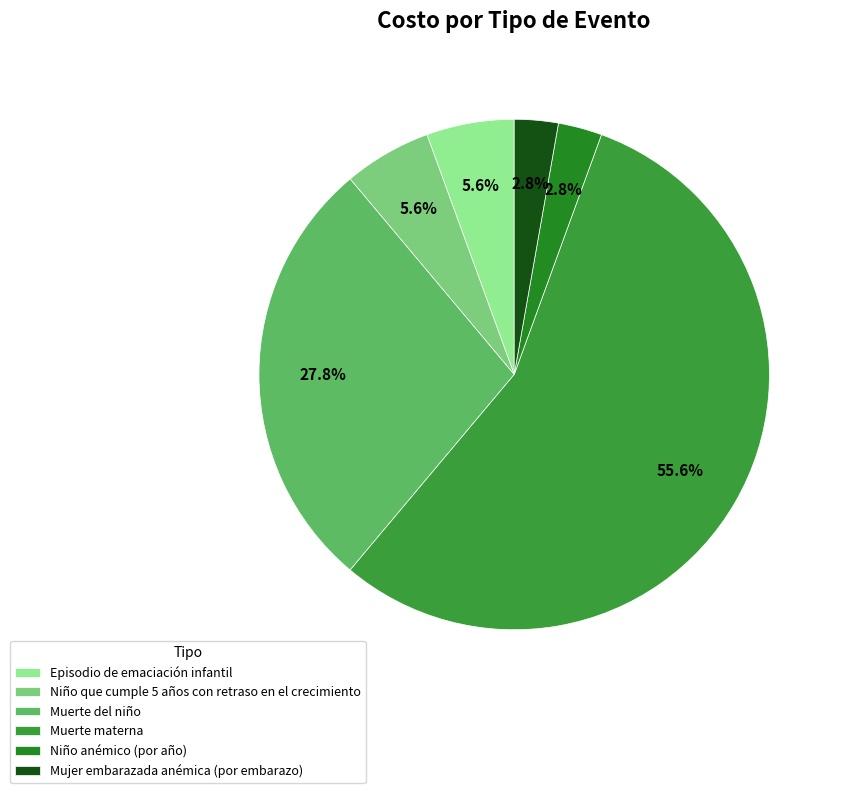

What percentage do Niño que cumple 5 años con retraso en el crecimiento and Muerte del niño together represent?

33.3%